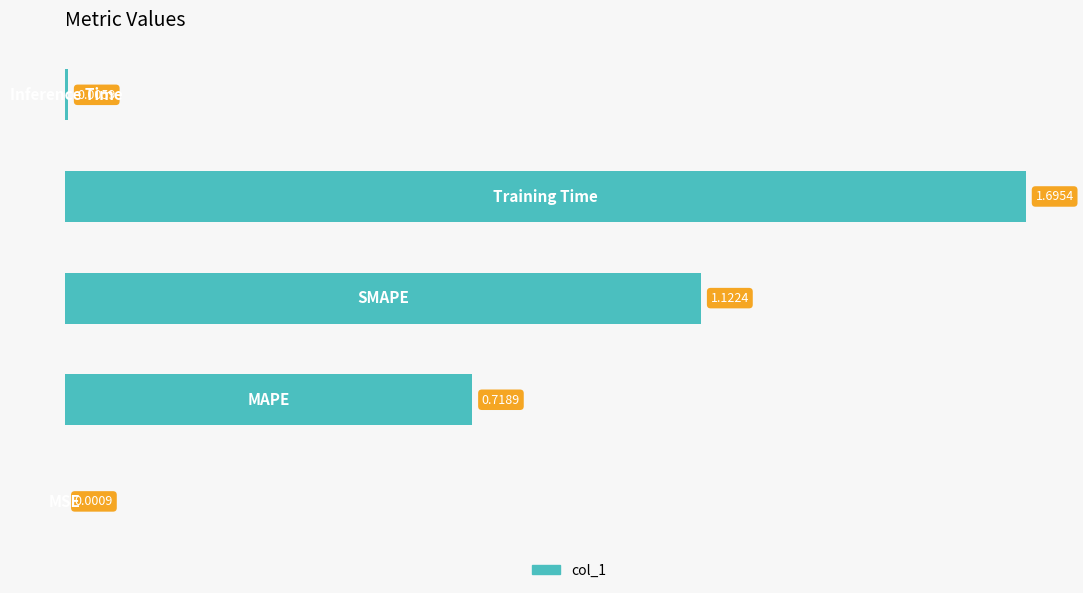

What is the sum of all values?

3.5